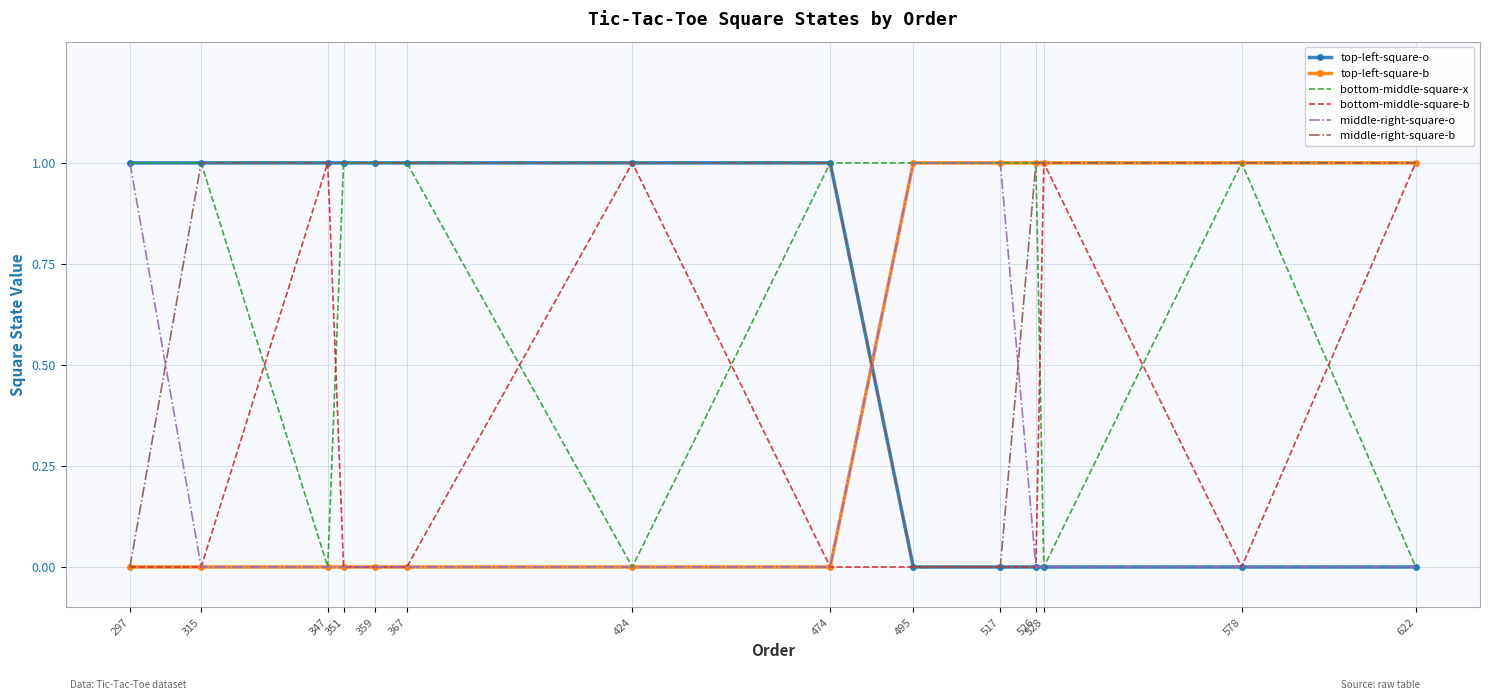

Where do bottom-middle-square-b and bottom-middle-square-x first cross each other?

315 and 347